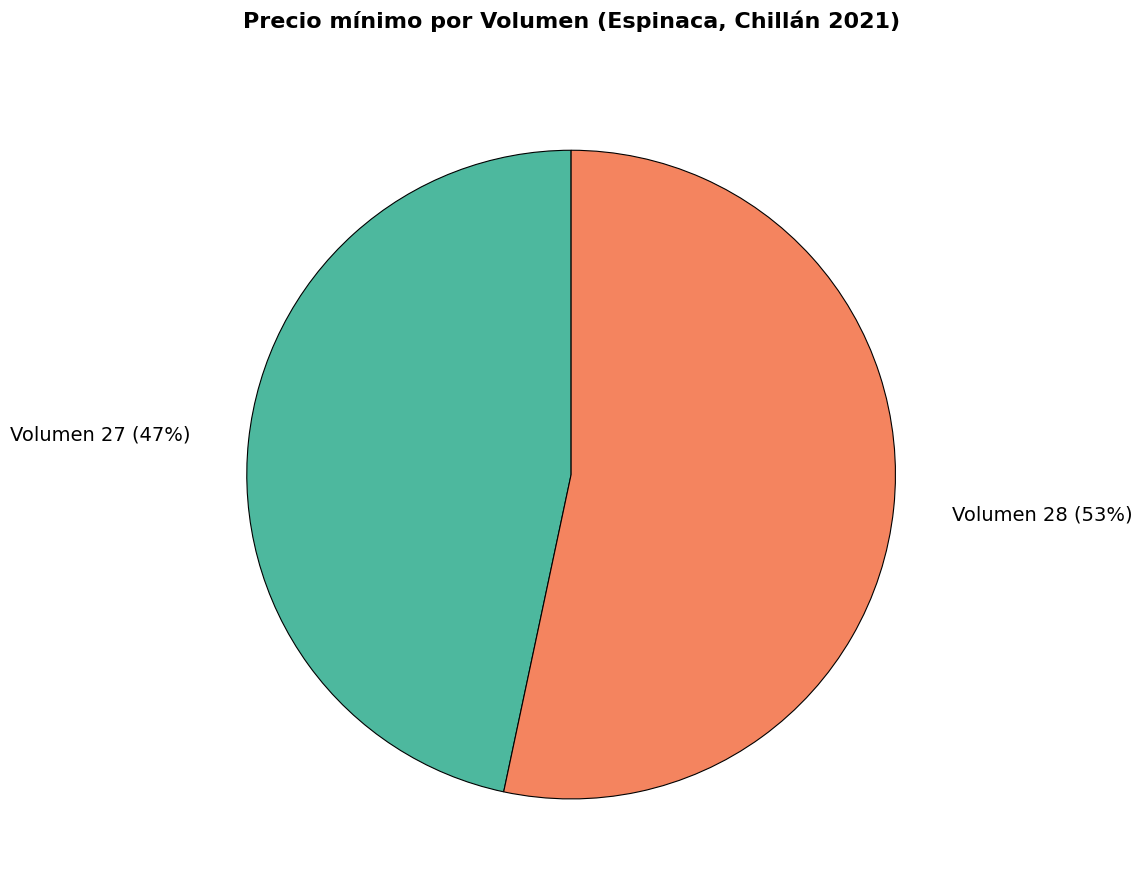

Rank the categories by value from lowest to highest.

Volumen 27 (47%), Volumen 28 (53%)